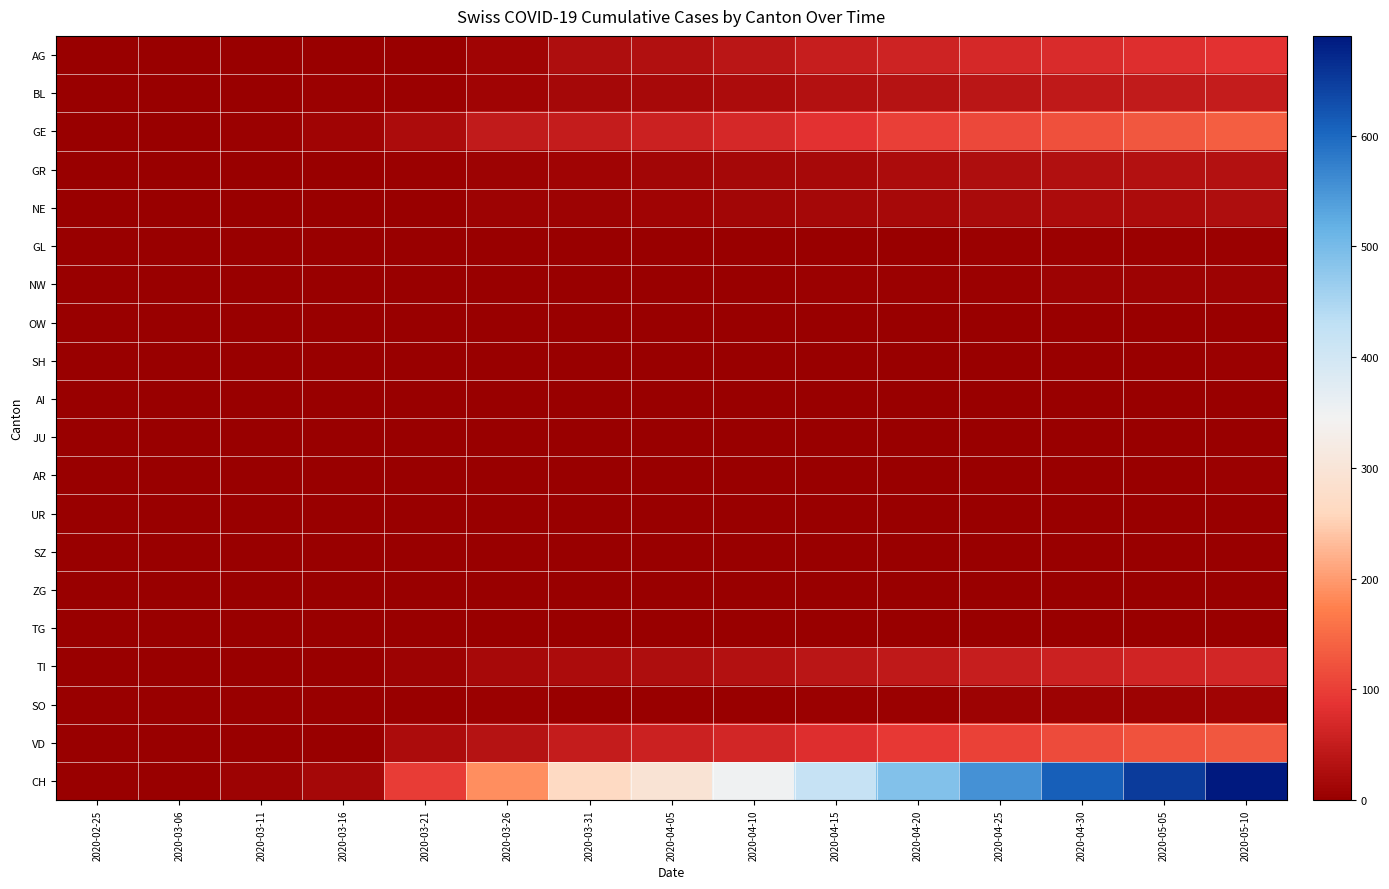

Which series changed the most between 2020-03-16 and 2020-04-30?

CH